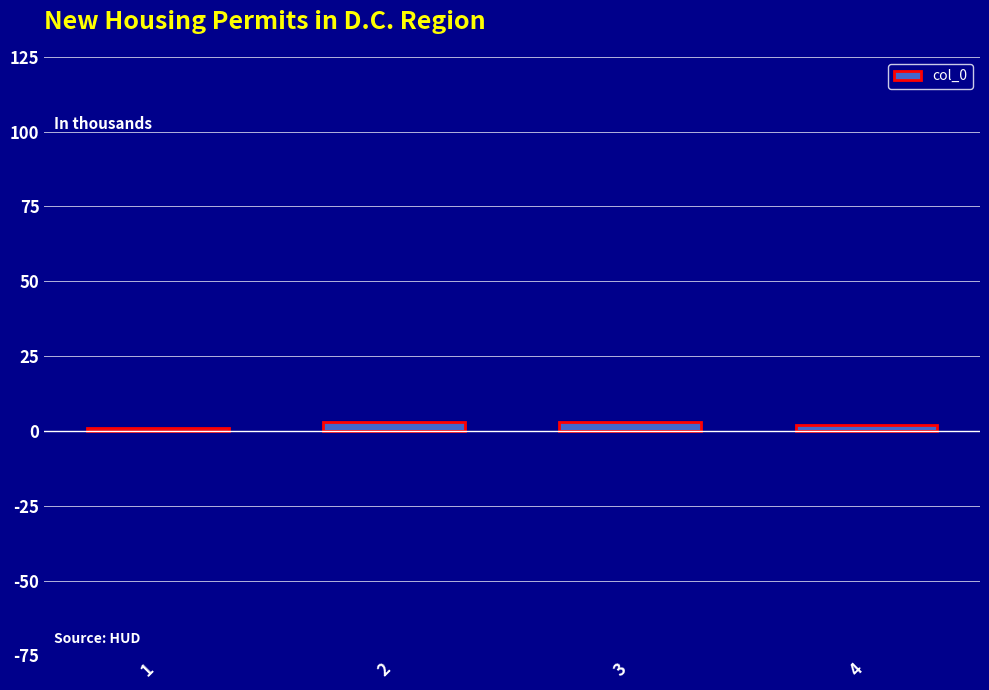

What is the sum of all values?

9